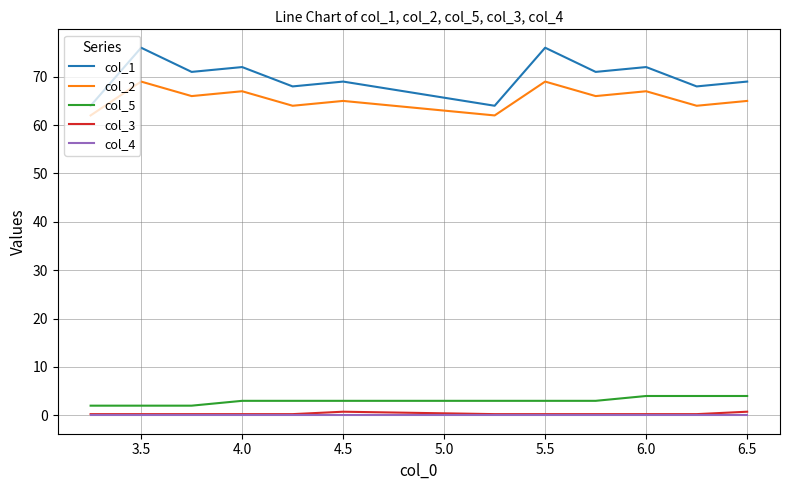

What are all the series names shown in the legend?

col_1, col_2, col_5, col_3, col_4